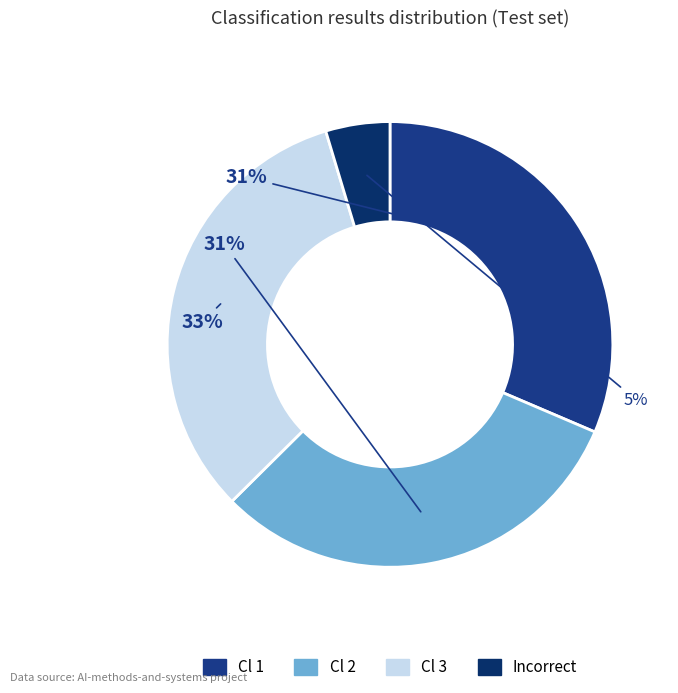

Is it true that Cl 1 is 39% of the pie?

False